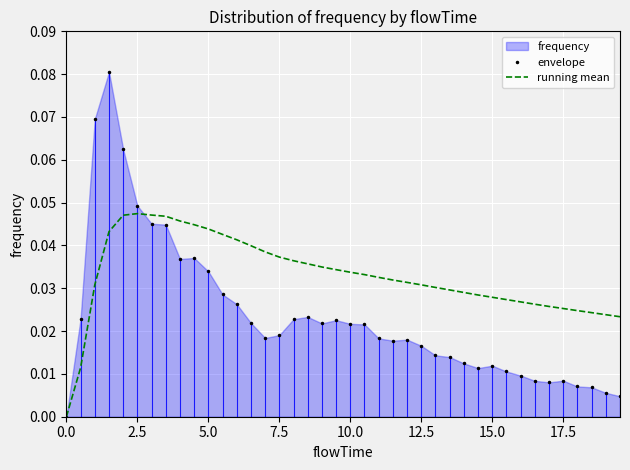

What is the difference between the maximum and minimum values in the envelope series?

0.1